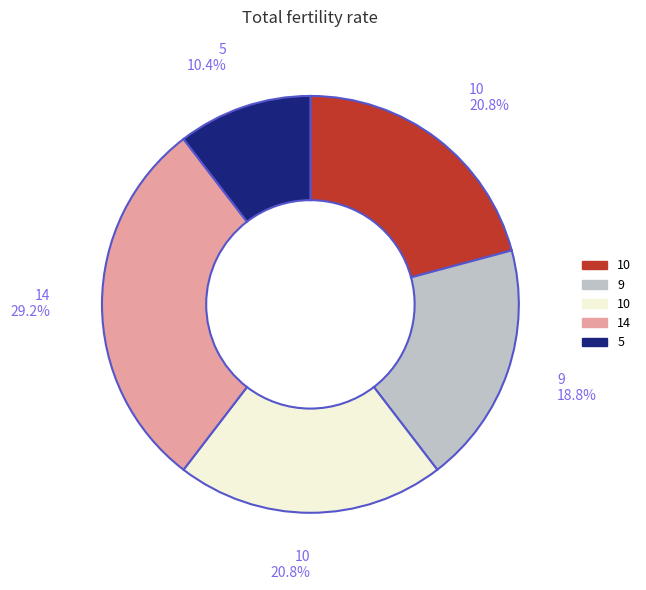

Is there a majority slice in this chart?

No